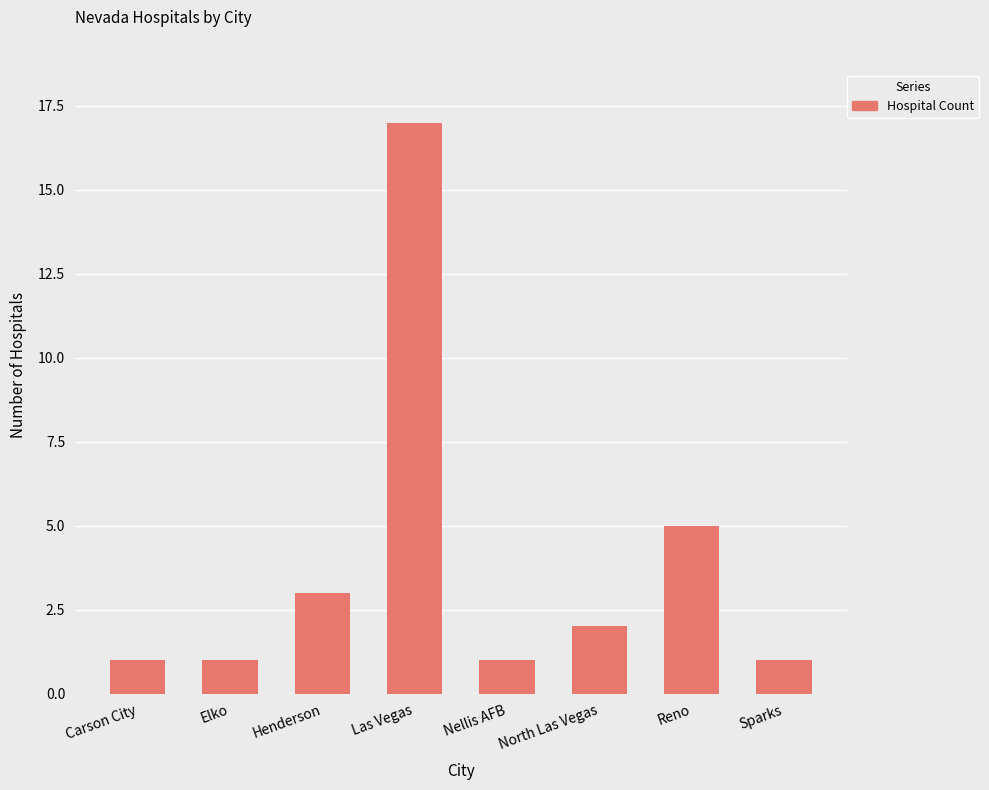

What is the label of the 2nd bar from the right?

Reno